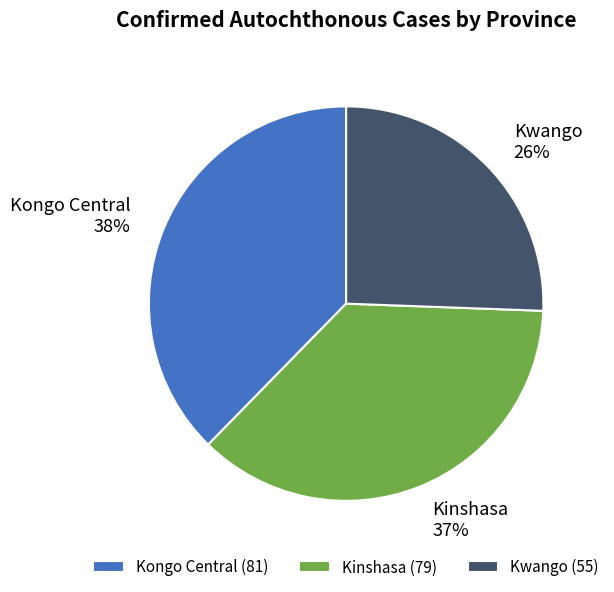

The Kongo Central slice represents 27% of the pie. True or false?

False